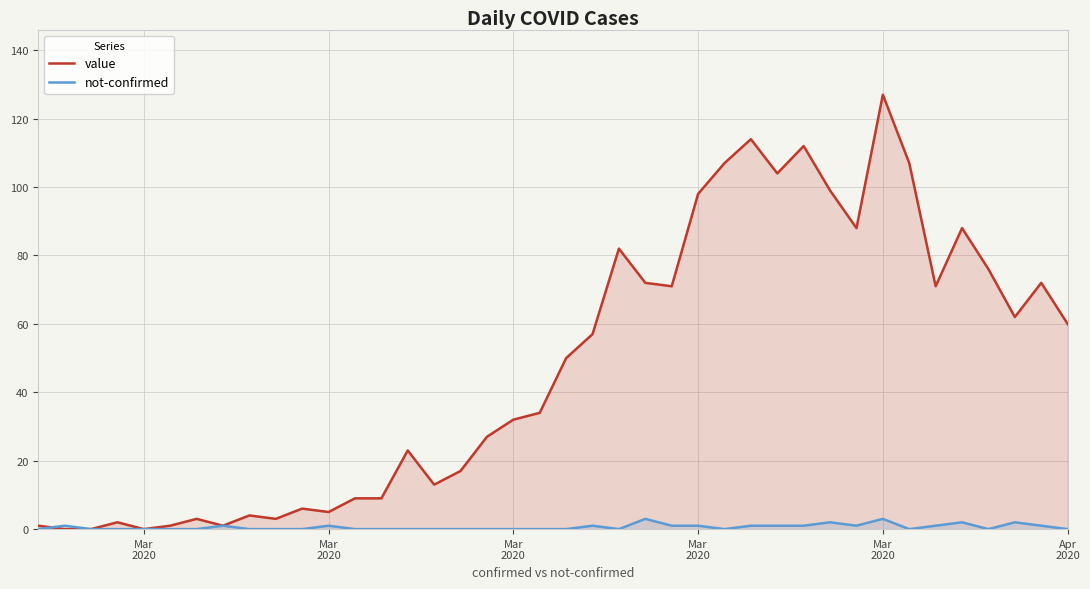

Does the chart display data point markers on the line(s)?

No